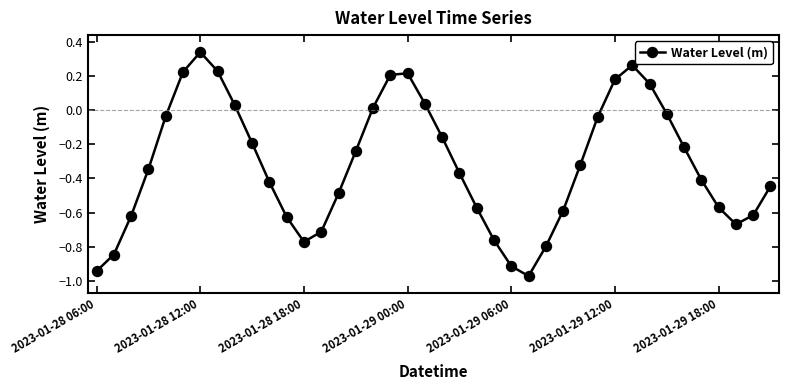

What is the difference between the second highest and second lowest values?

1.2